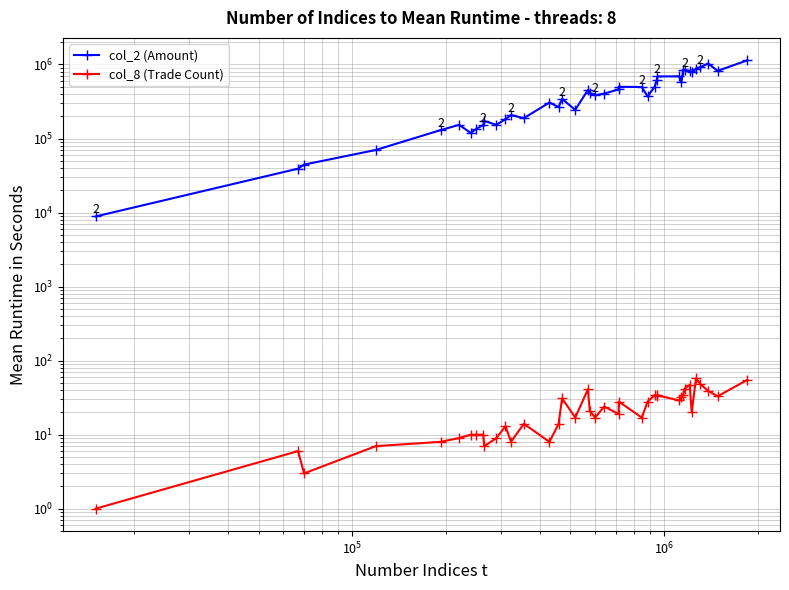

What is the maximum value shown in the chart?

1138320